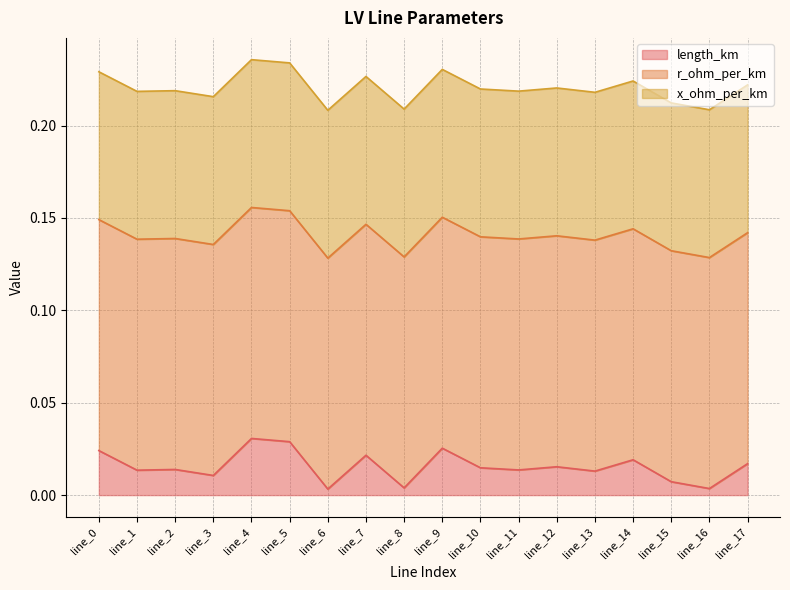

Is it true that r_ohm_per_km equals 0.1 at line_5?

True